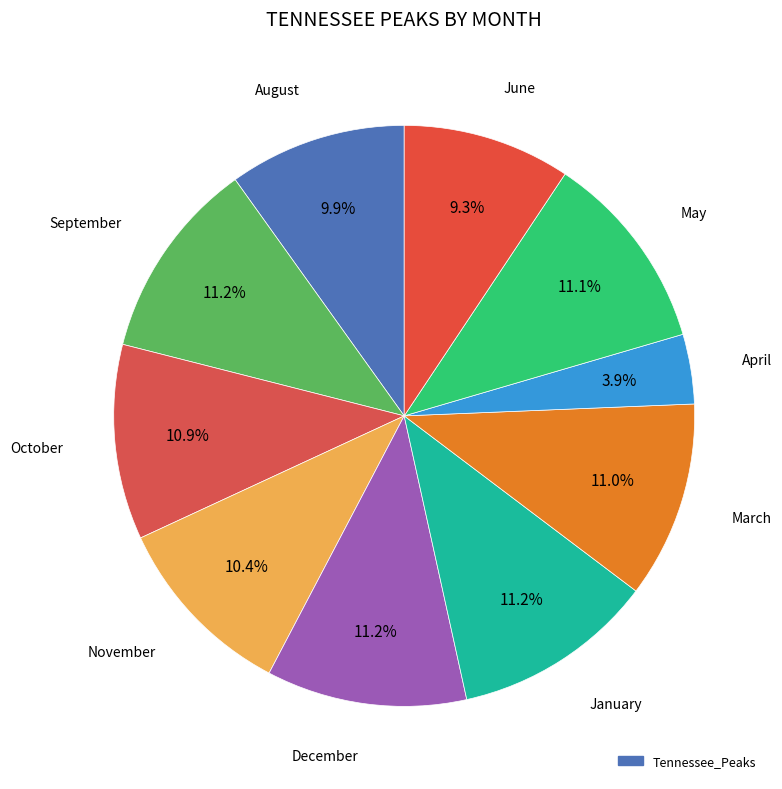

How many slices are in this pie chart?

10